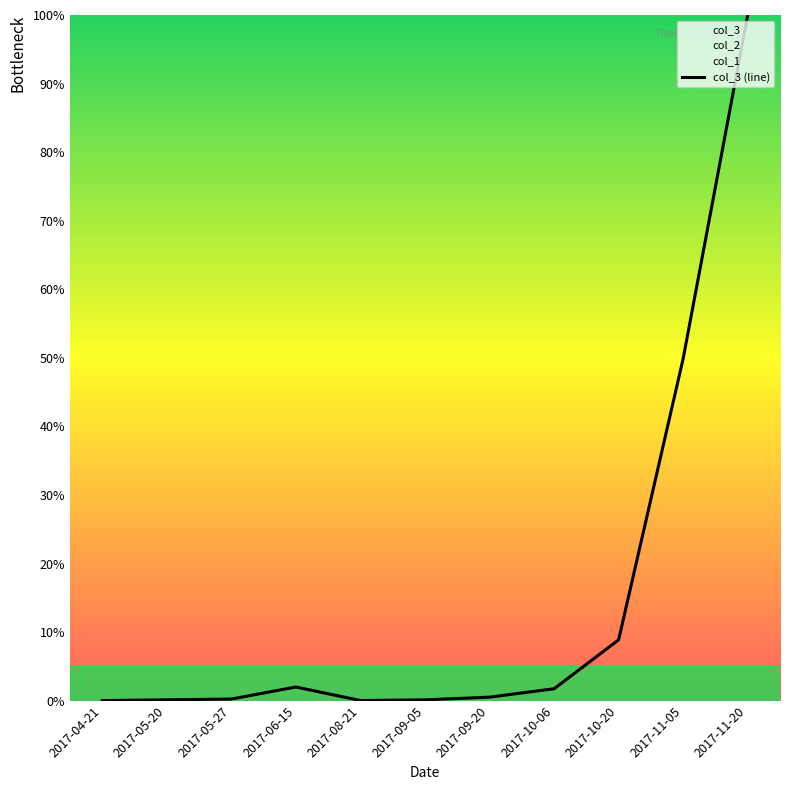

What is the label of the 10th point from the right?

2017-05-20